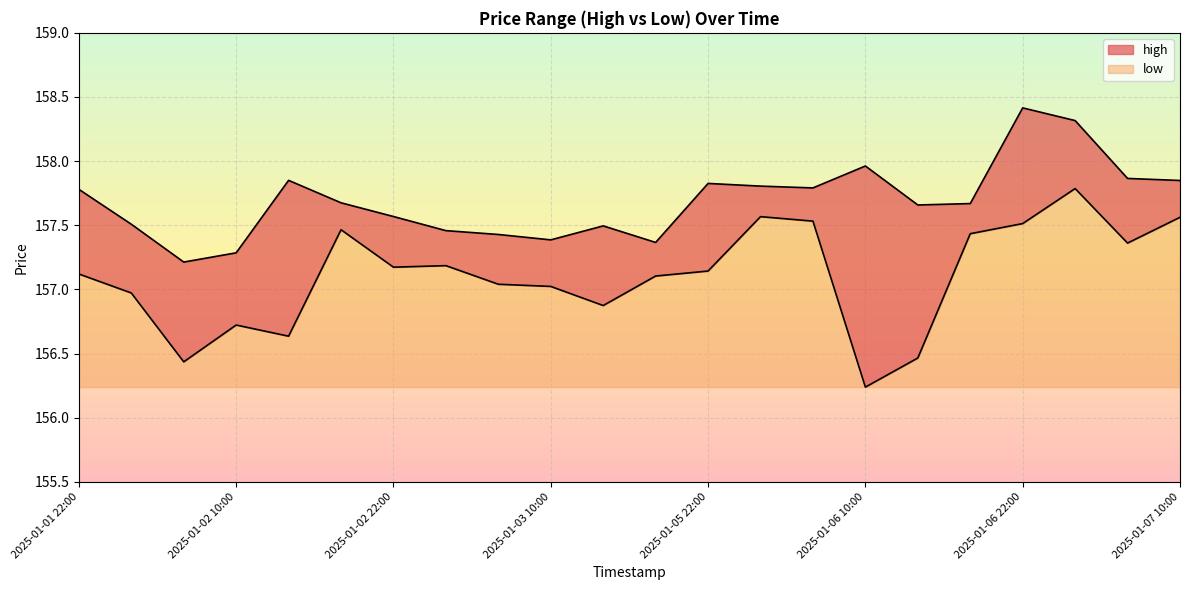

How many series are shown in this chart?

2